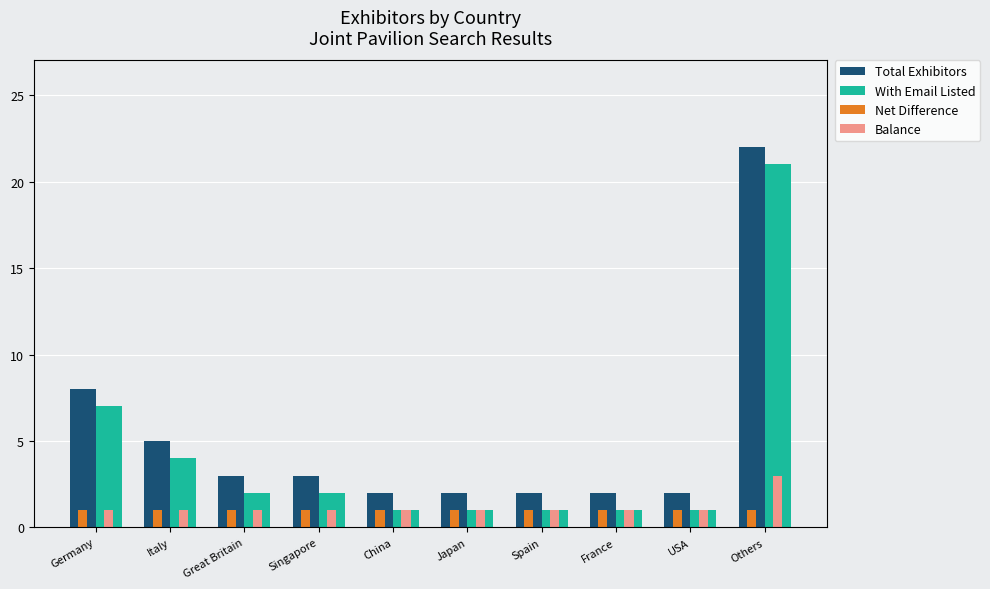

Count the number of categories in the chart.

10